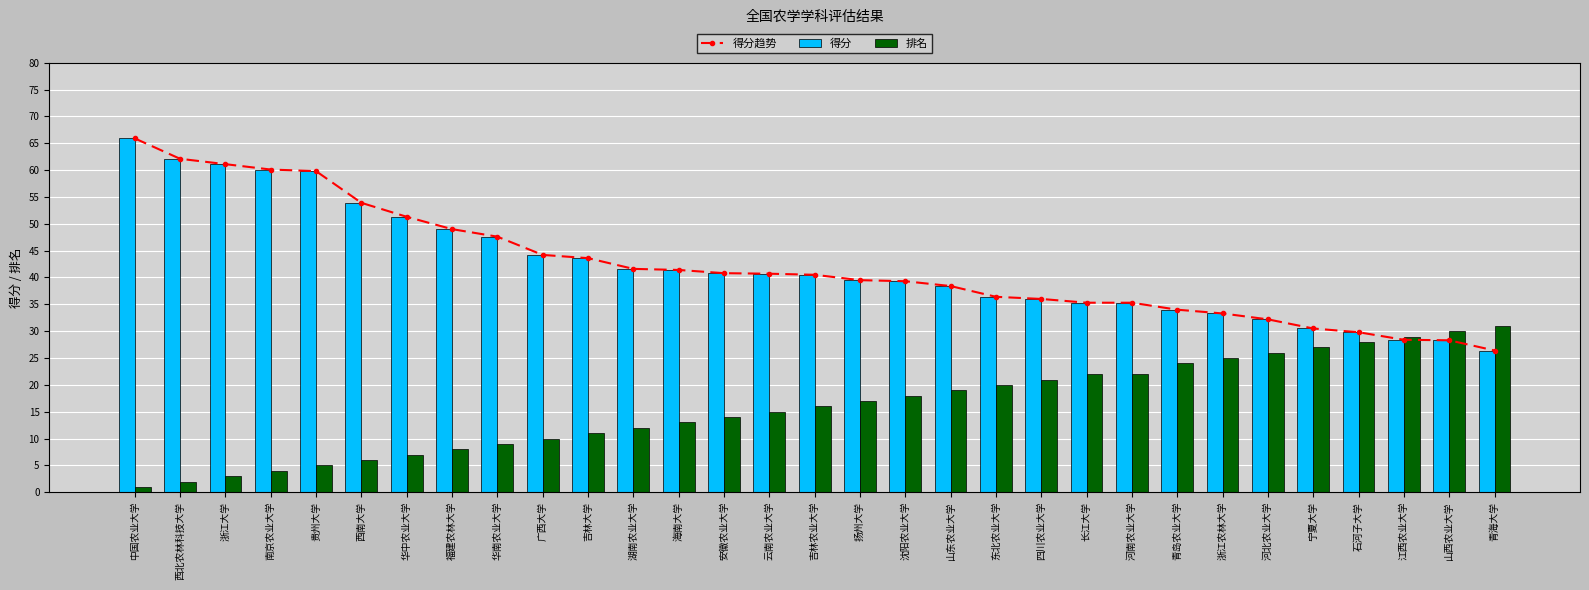

Rank the categories by 排名 value from lowest to highest.

中国农业大学, 西北农林科技大学, 浙江大学, 南京农业大学, 贵州大学, 西南大学, 华中农业大学, 福建农林大学, 华南农业大学, 广西大学, 吉林大学, 湖南农业大学, 海南大学, 安徽农业大学, 云南农业大学, 吉林农业大学, 扬州大学, 沈阳农业大学, 山东农业大学, 东北农业大学, 四川农业大学, 长江大学, 河南农业大学, 青岛农业大学, 浙江农林大学, 河北农业大学, 宁夏大学, 石河子大学, 江西农业大学, 山西农业大学, 青海大学